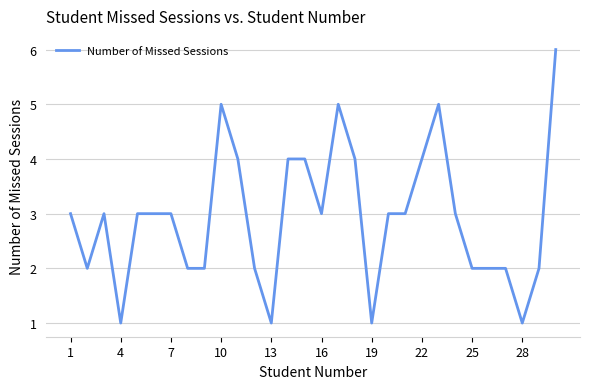

What is the maximum value shown in the chart?

6